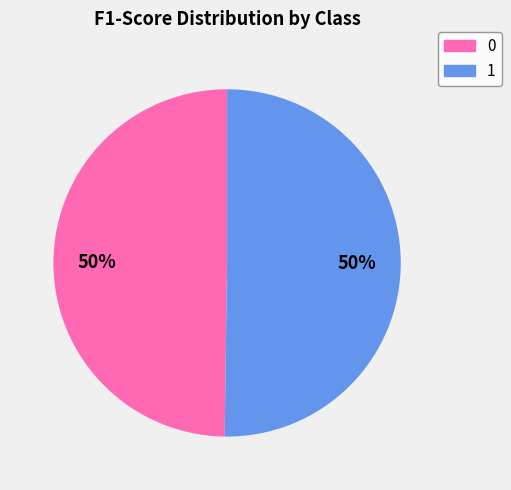

To the nearest percent, what portion does 0 represent?

50%